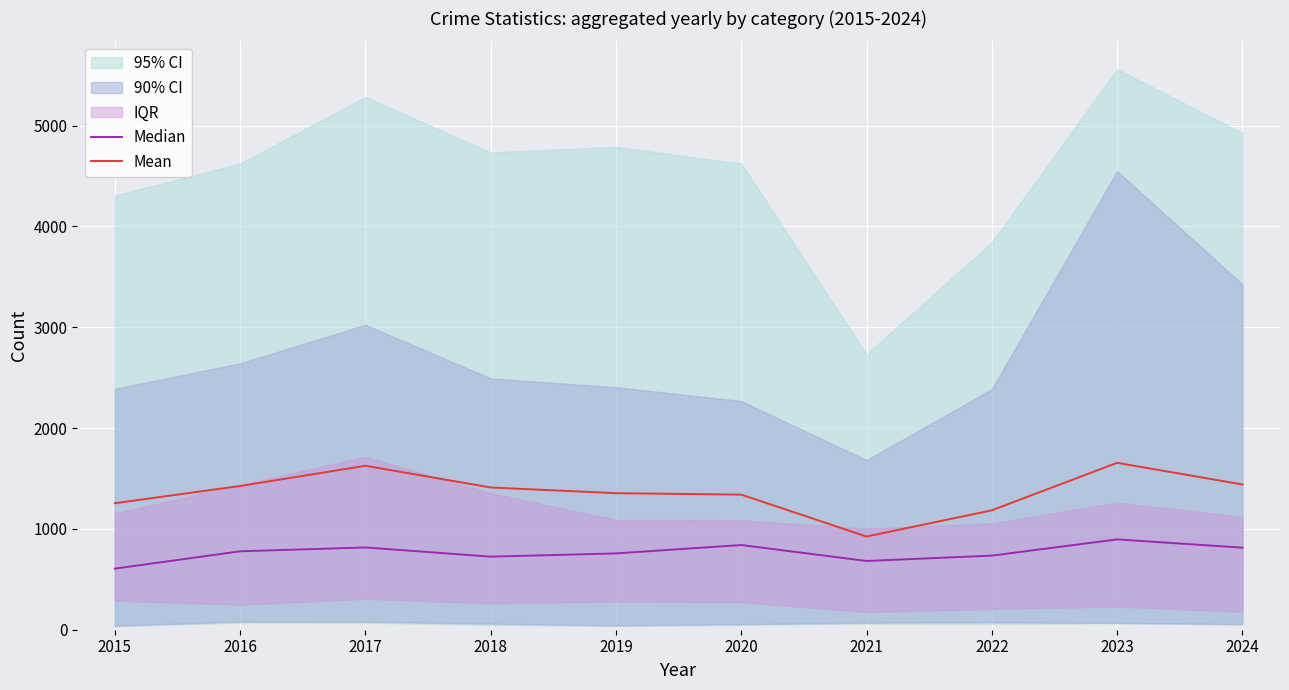

What is the difference between the Median values at 2021 and 2015?

76.0